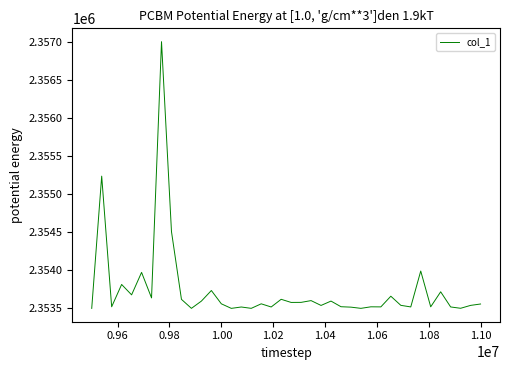

What is the difference between the maximum and minimum values?

3500.0